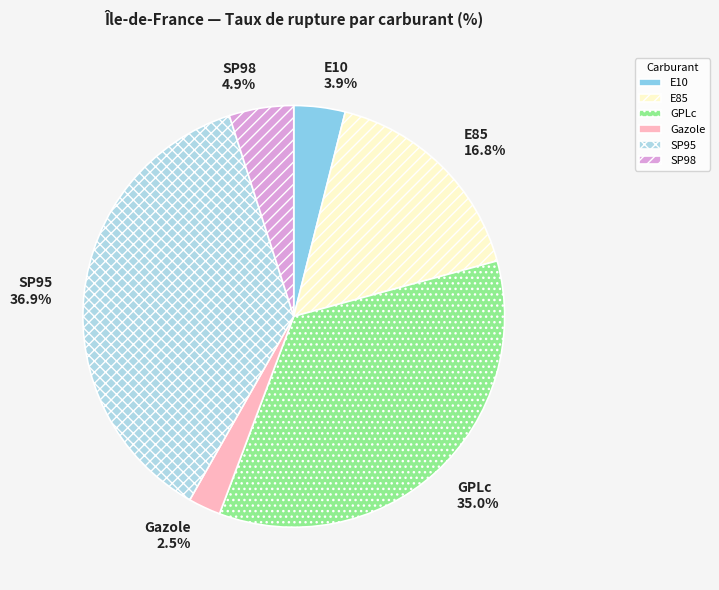

What is the ratio of the value at E10 to the value at GPLc?

0.1